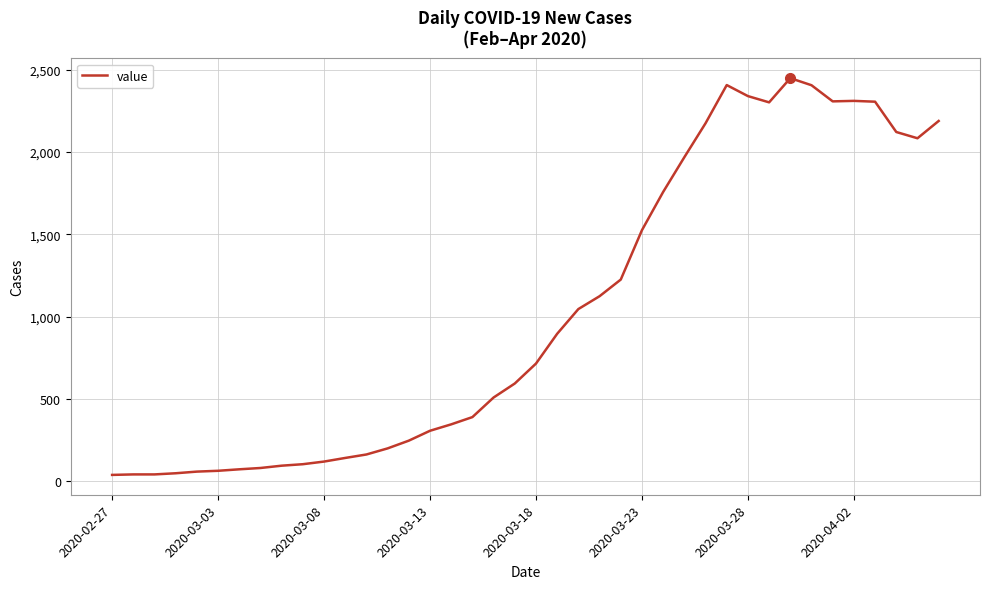

What is the greatest value displayed?

2449